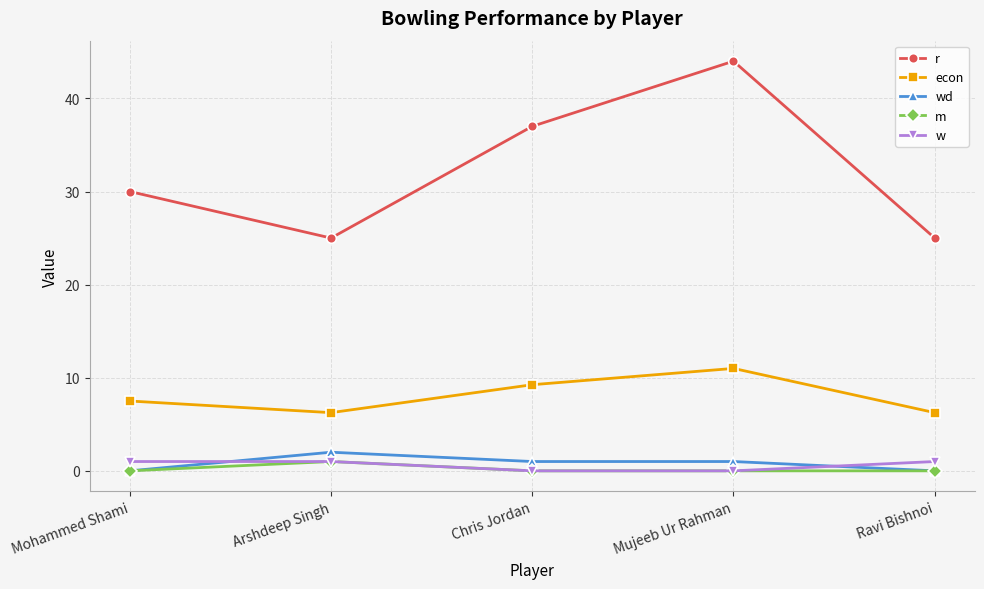

The w series shows 1.0 at Arshdeep Singh. True or false?

True